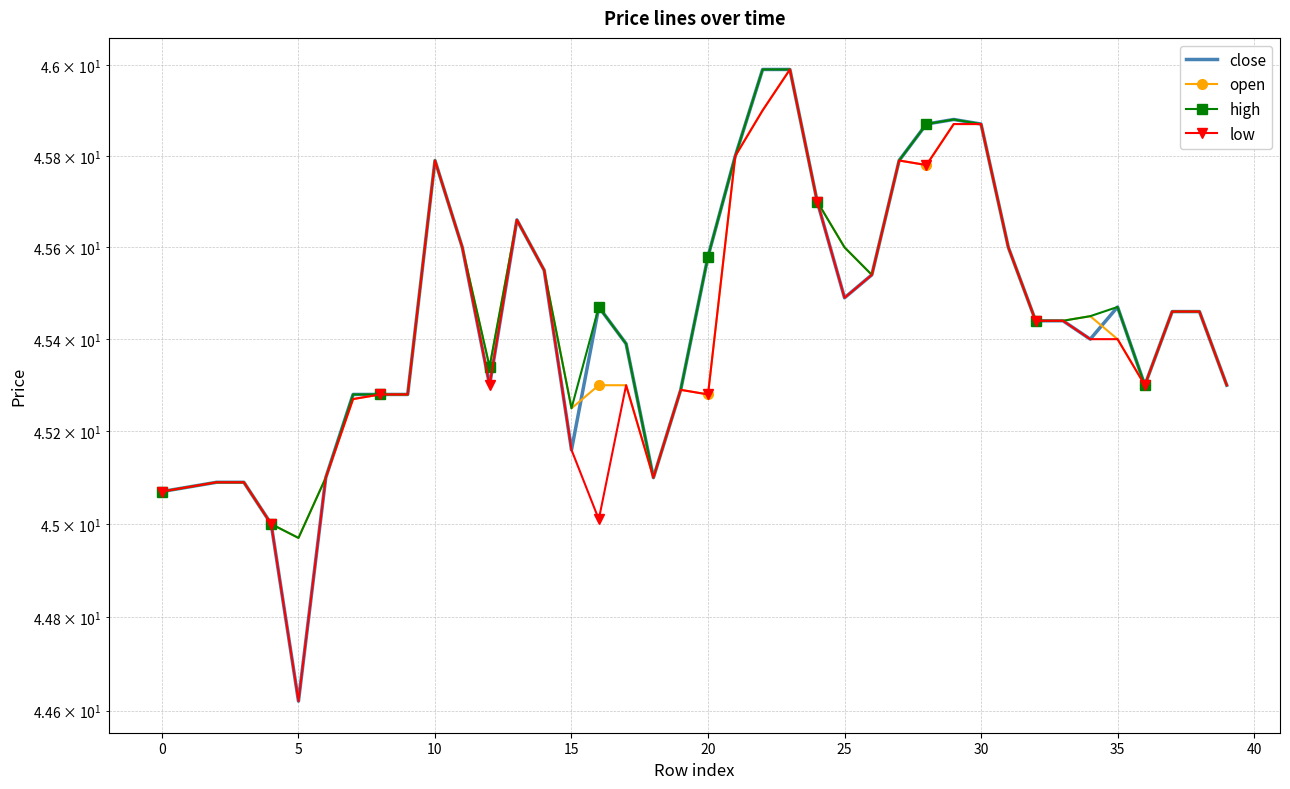

Between 30 and 13, which series saw the biggest shift?

open